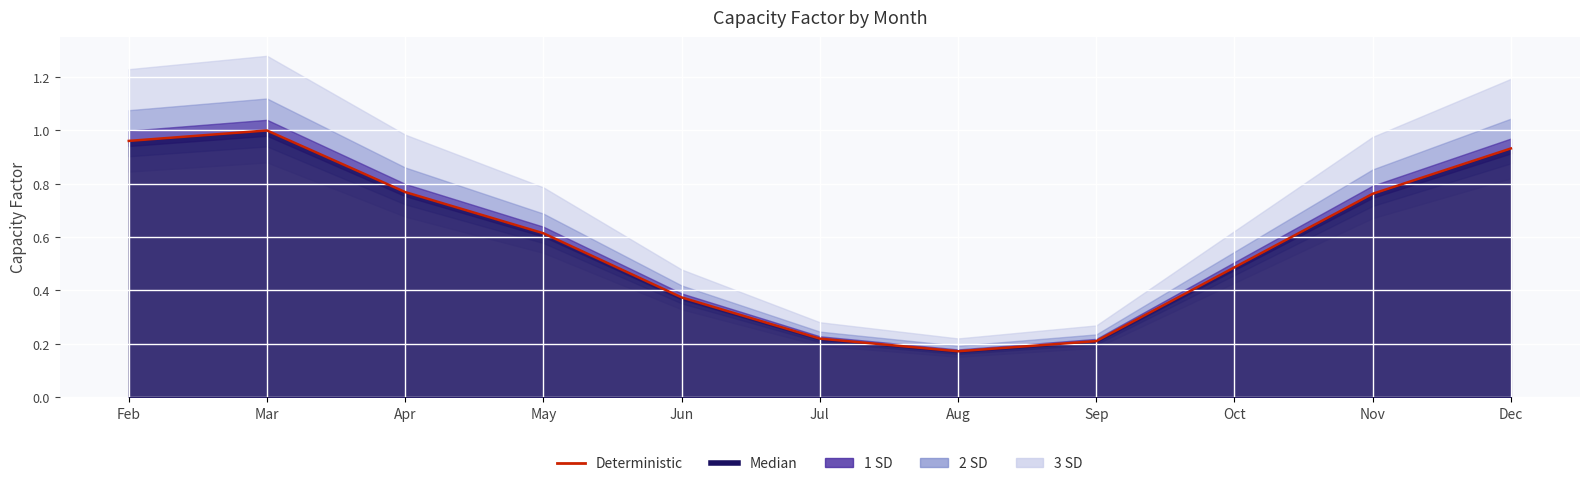

True or false: the data shows 1.0 at Nov.

False